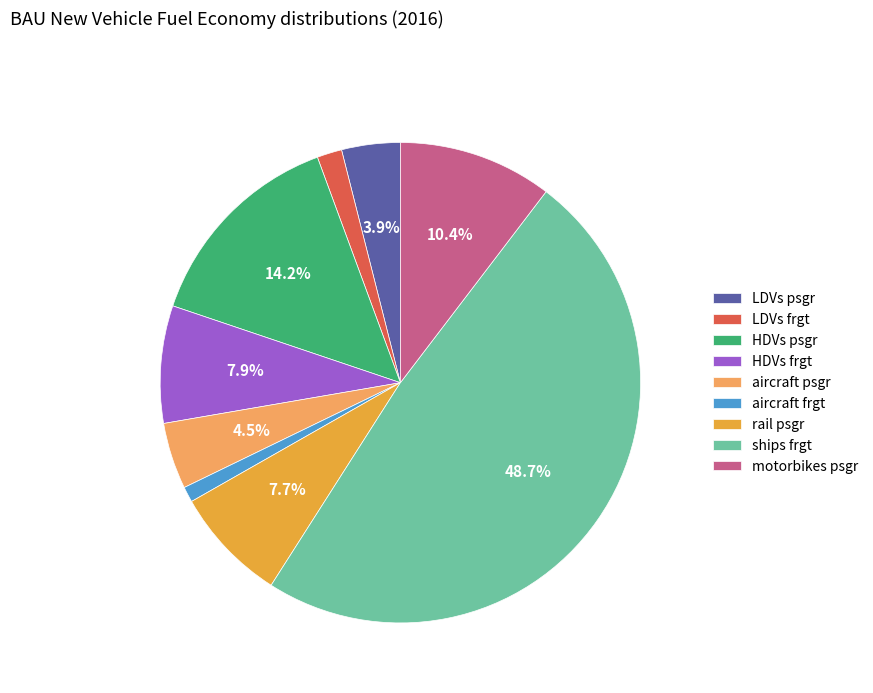

To the nearest percent, what percentage of the pie is motorbikes psgr?

10%